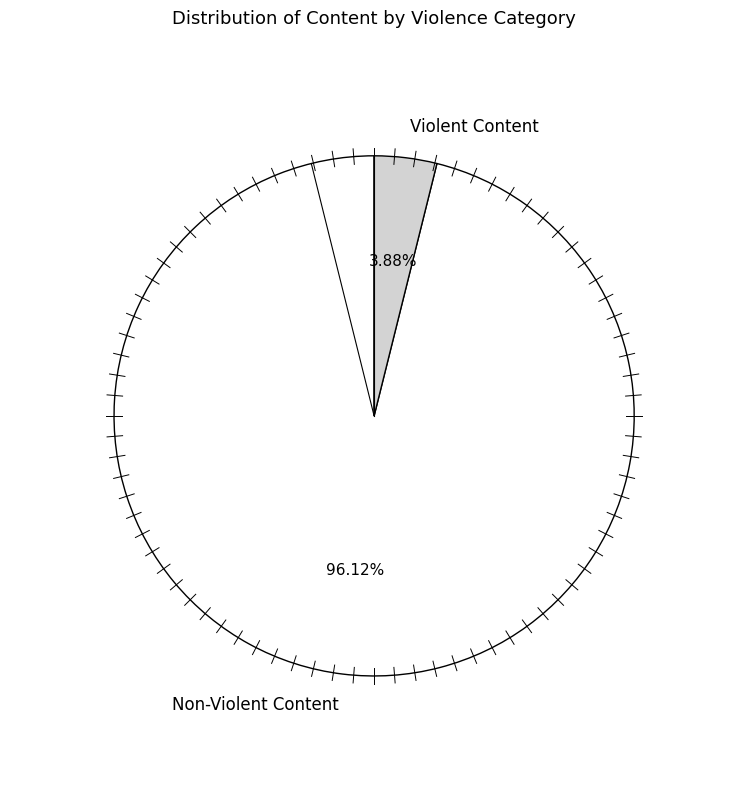

Which category has the biggest portion of the pie?

Non-Violent Content